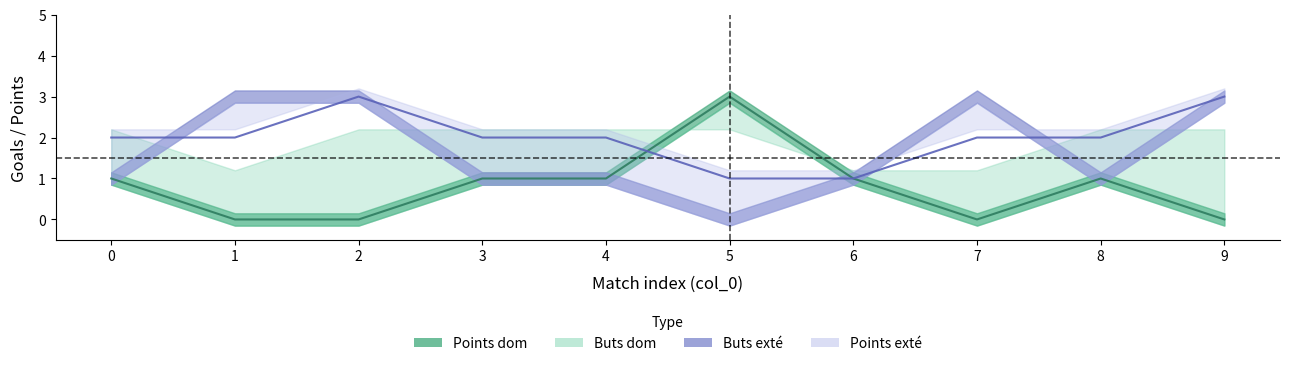

What is the difference between the maximum and minimum values in the Buts dom series?

1